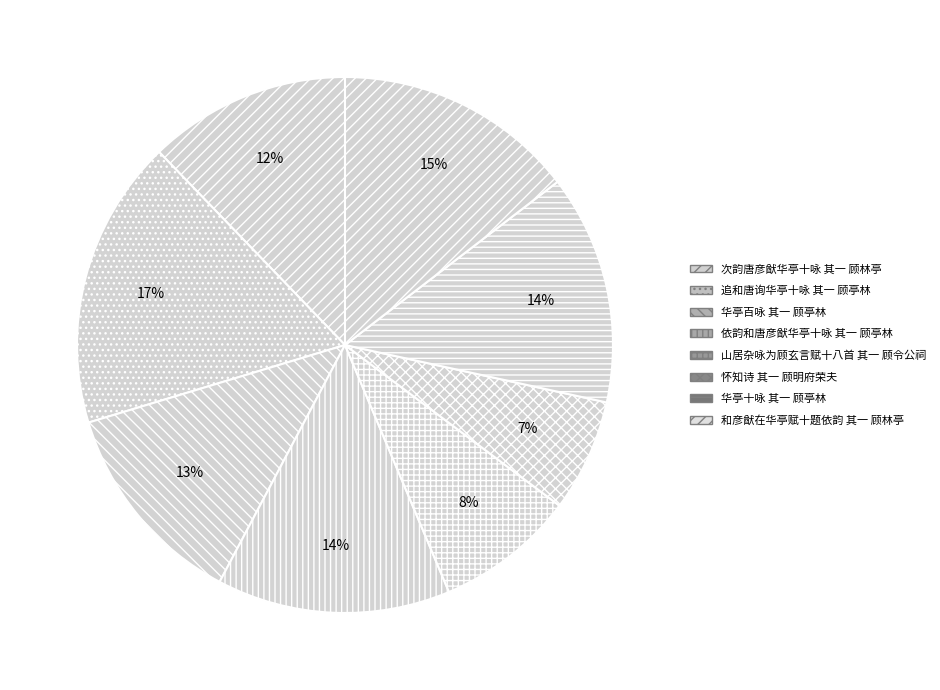

To the nearest percent, what is the difference between the 怀知诗 其一 顾明府荣夫 and 华亭十咏 其一 顾亭林 slice percentages?

7%